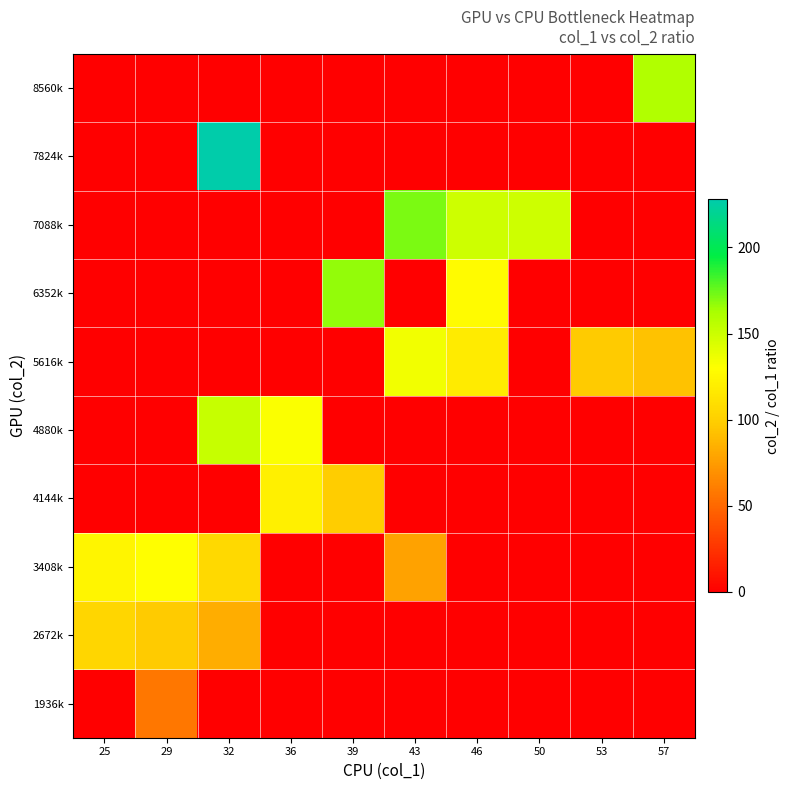

What is the total value across all series at 25?

228.9